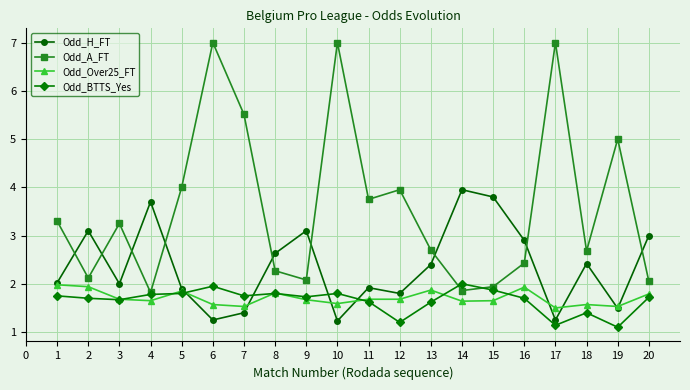

What is the difference between the second highest and minimum values in the Odd_Over25_FT series?

0.4